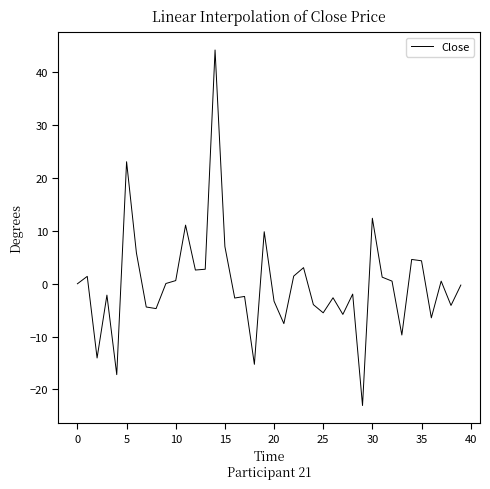

How many series are shown in this chart?

1